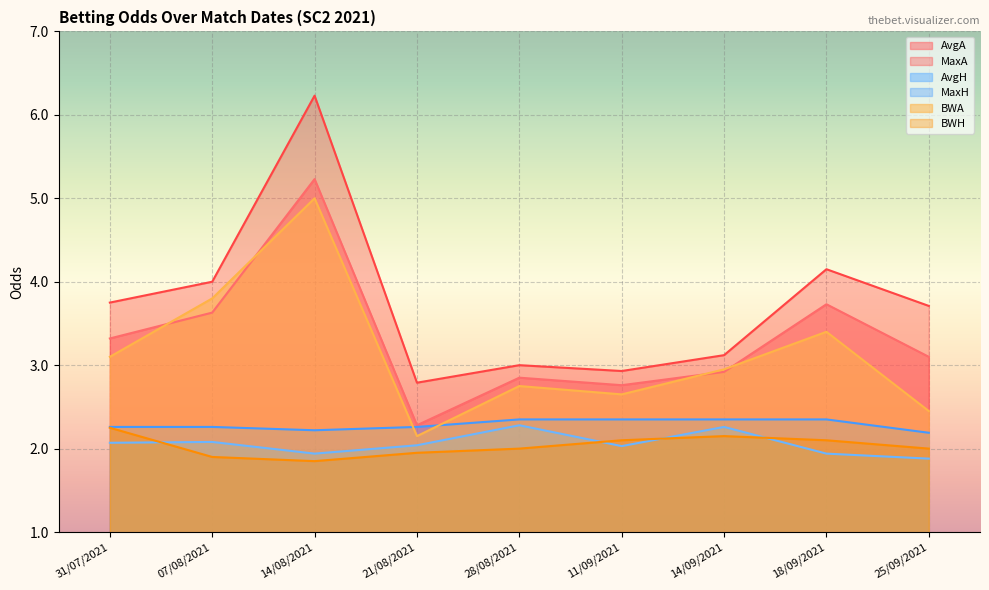

What is the difference between the highest and lowest values at 31/07/2021?

1.7